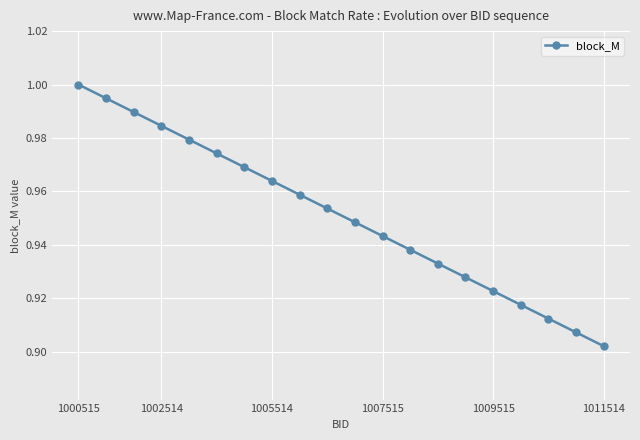

Does the chart have visible grid lines?

Yes